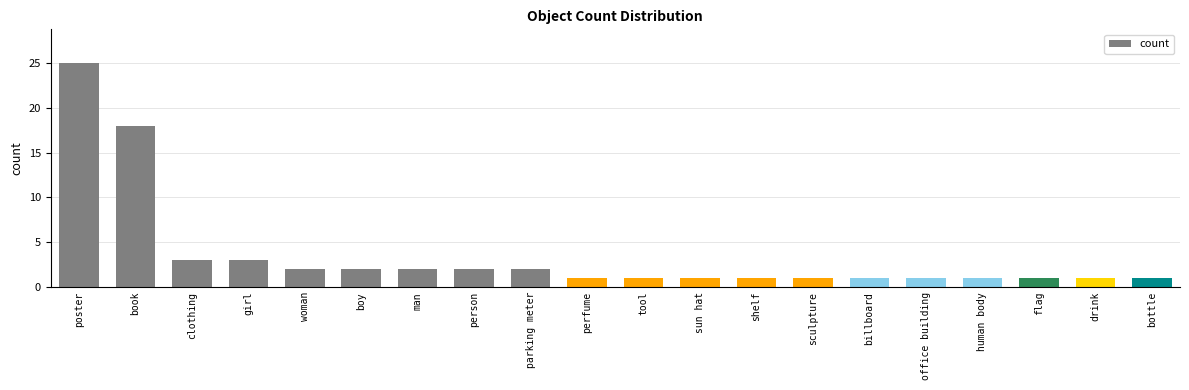

What is the ratio of the value at drink to the value at human body?

1.0